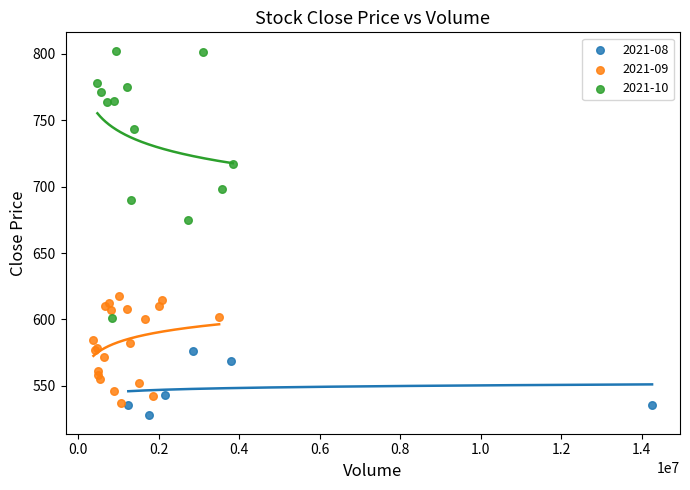

Which series has the widest spread of Y values?

2021-10